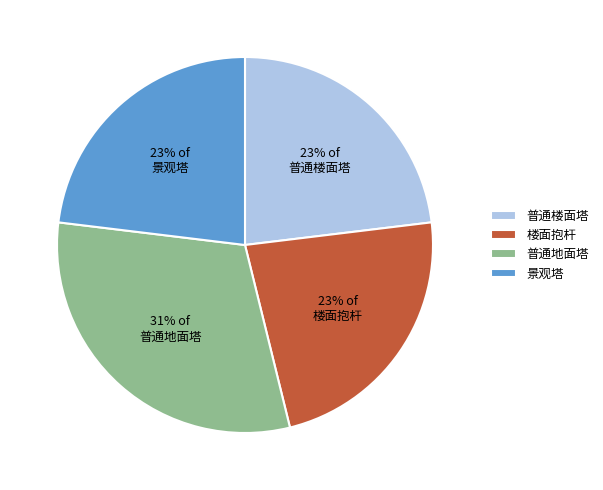

Is it true that 景观塔 is 10% of the pie?

False